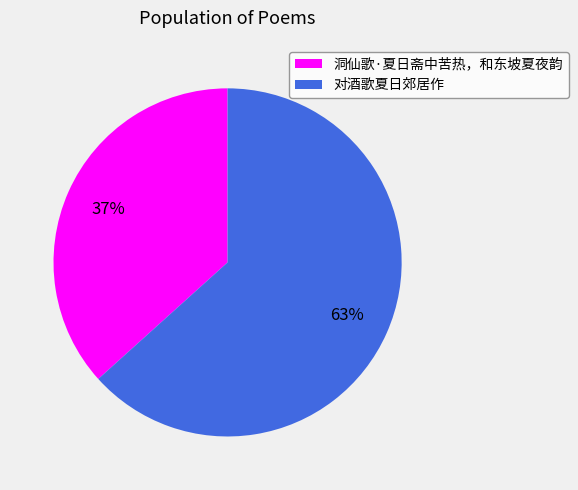

Is it true that 对酒歌夏日郊居作 is 63% of the pie?

True